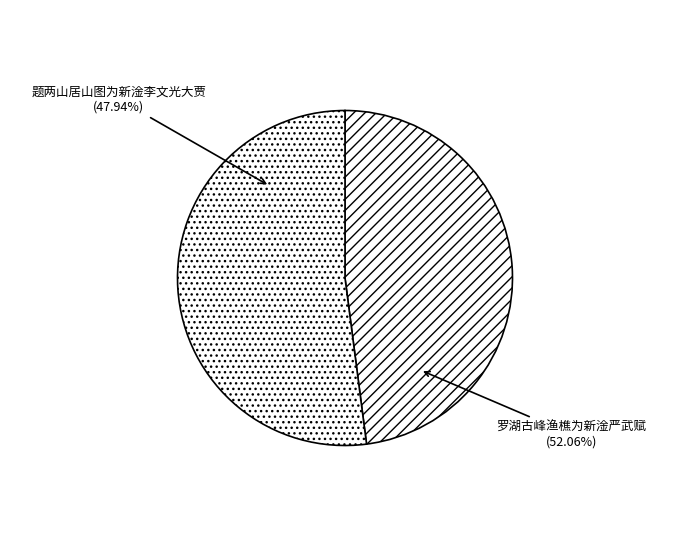

The 题两山居山图为新淦李文光大贾 slice represents 48% of the pie. True or false?

True